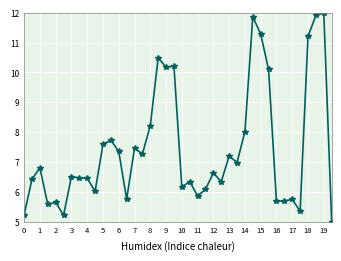

What is the value of the 25th point from the left?

6.6